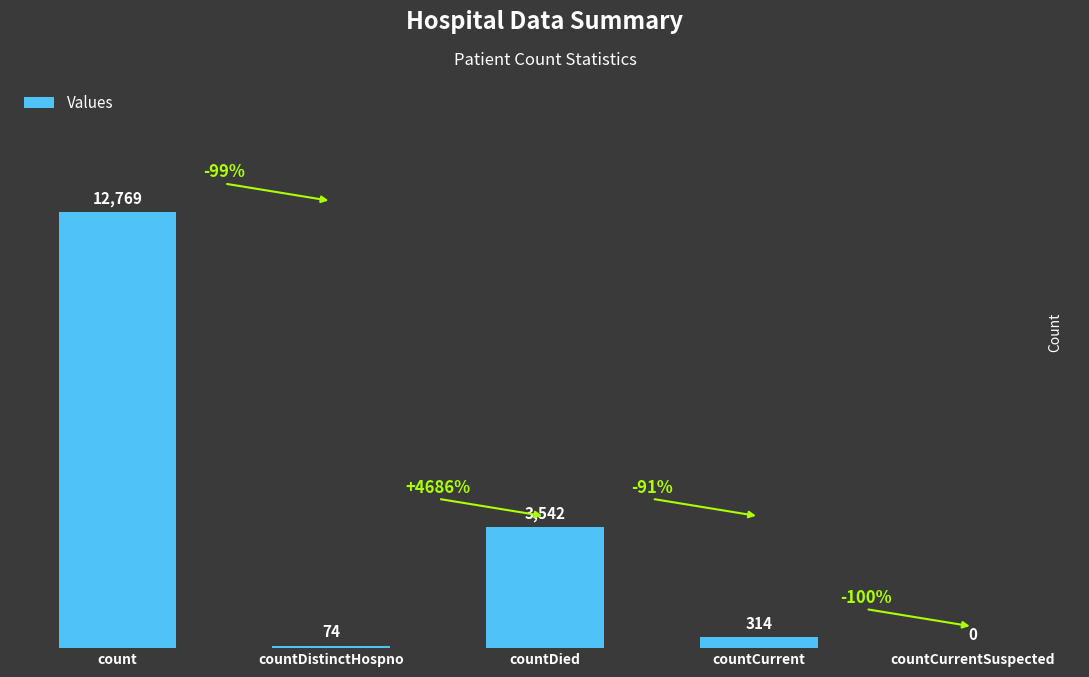

What is the maximum value shown in the chart?

12769